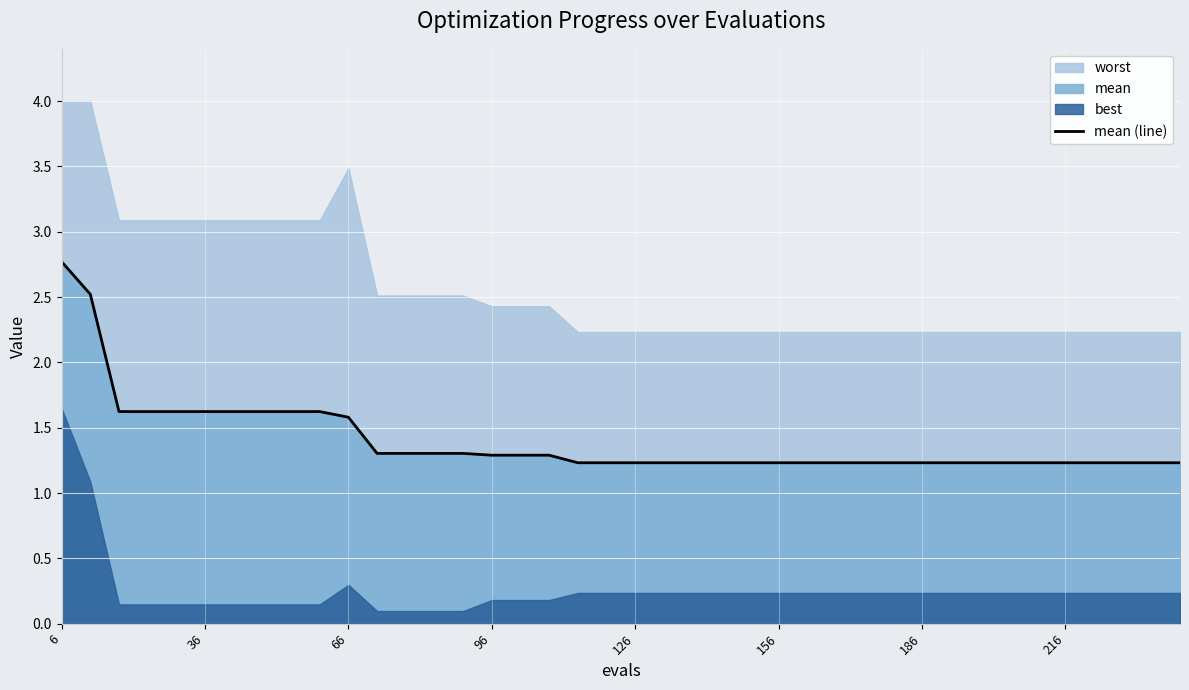

What is the value of the 29th point from the left?

1.2